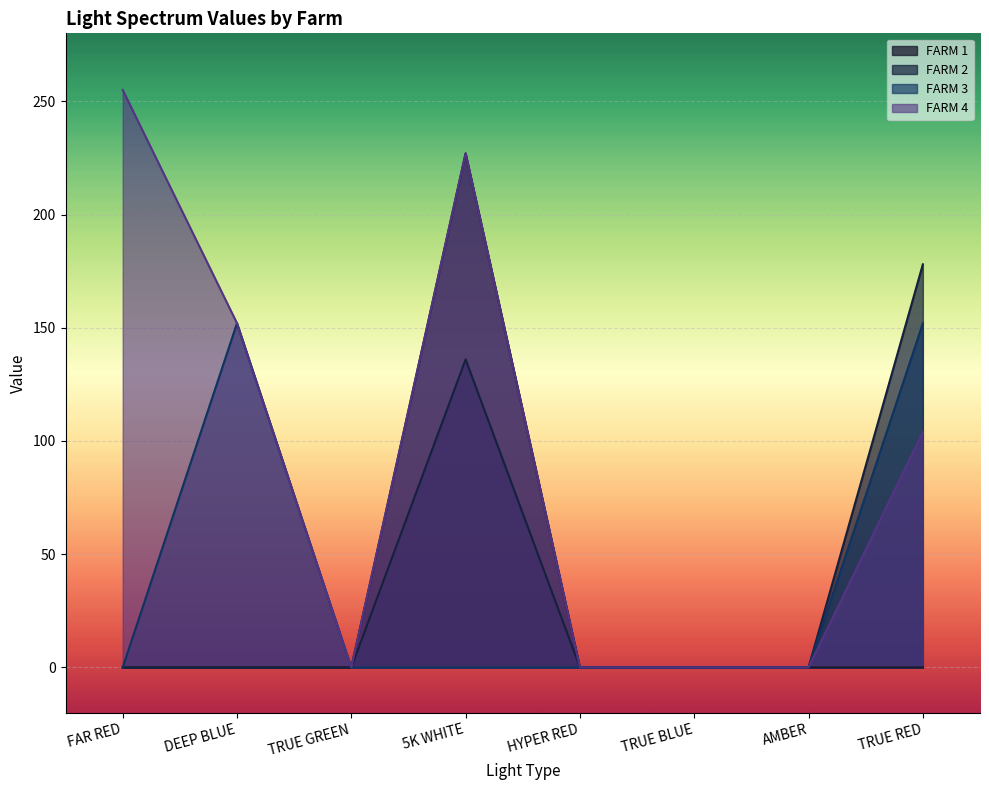

Which series has the largest total across all categories?

FARM 4